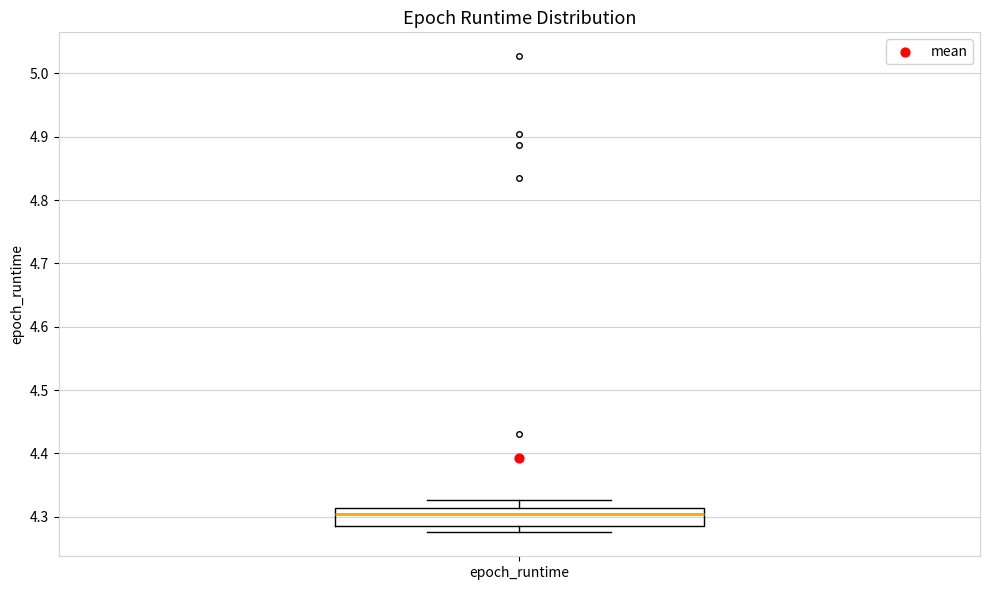

Transcribe this box plot: give where the median line is, the range the box spans, and where the two whiskers end, as read against the y-axis. The values are not printed on the chart, so give them approximately, as read against the axis.

median 4.30, box 4.29 to 4.31, whiskers 4.28 to 4.33